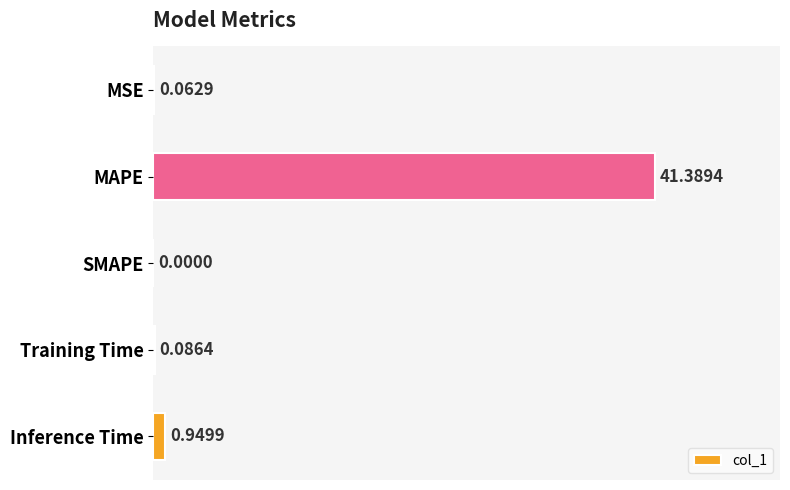

What is the maximum value shown in the chart?

41.4